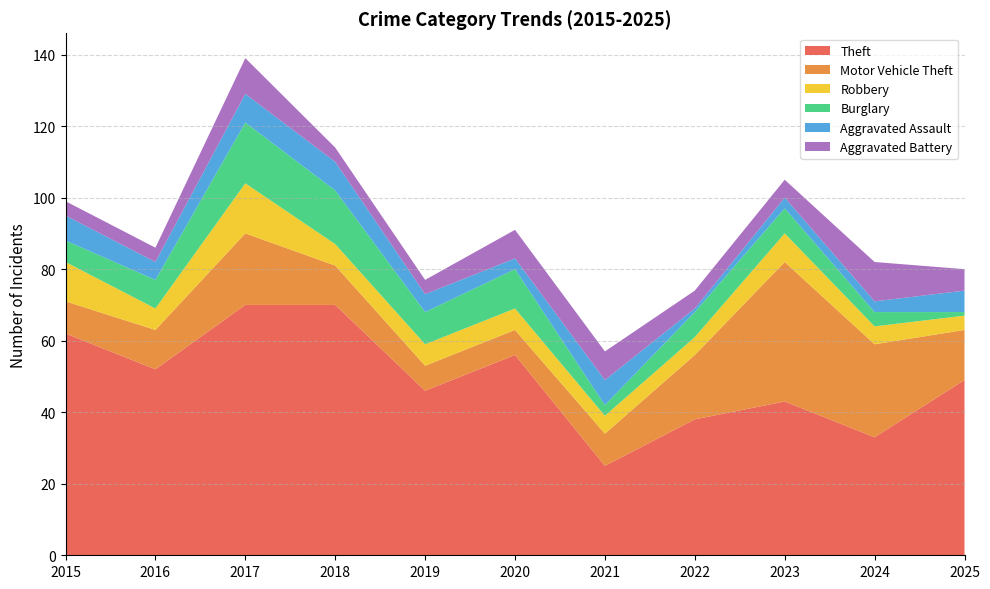

Reading left to right, list all the values displayed in this chart.

Theft: 62	52	70	70	46	56	25	38	43	33	49
Motor Vehicle Theft: 9	11	20	11	7	7	9	18	39	26	14
Robbery: 11	6	14	6	6	6	5	5	8	5	4
Burglary: 6	8	17	15	9	11	3	7	7	4	1
Aggravated Assault: 7	5	8	8	5	3	7	1	3	3	6
Aggravated Battery: 4	4	10	4	4	8	8	5	5	11	6